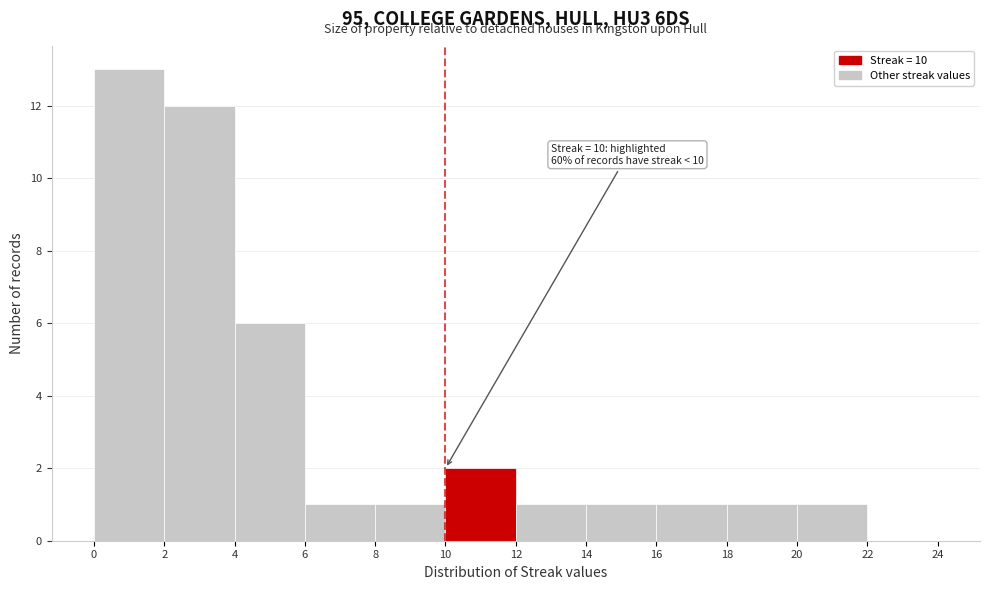

Which range on the x-axis has the tallest bar?

0 to 2